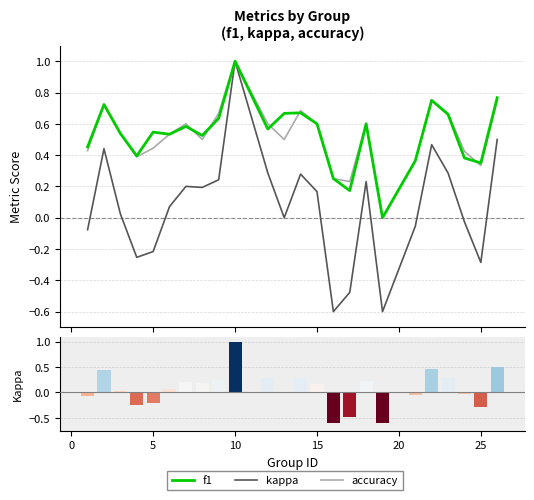

What is the highest value of the f1 series?

1.0